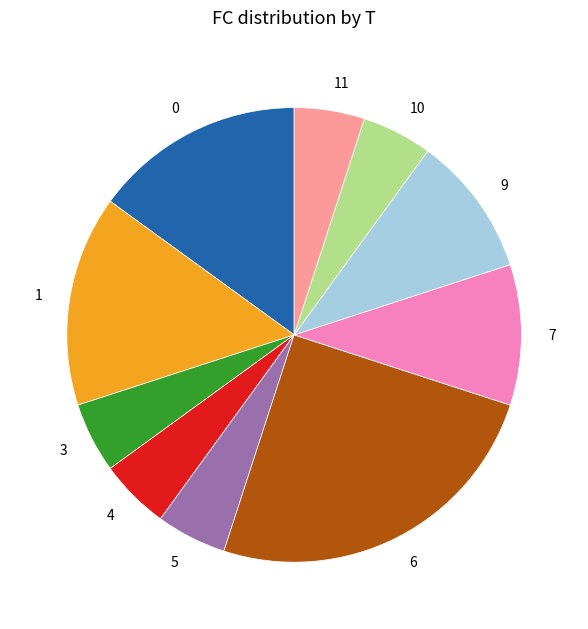

The 4 slice represents 5% of the pie. True or false?

True